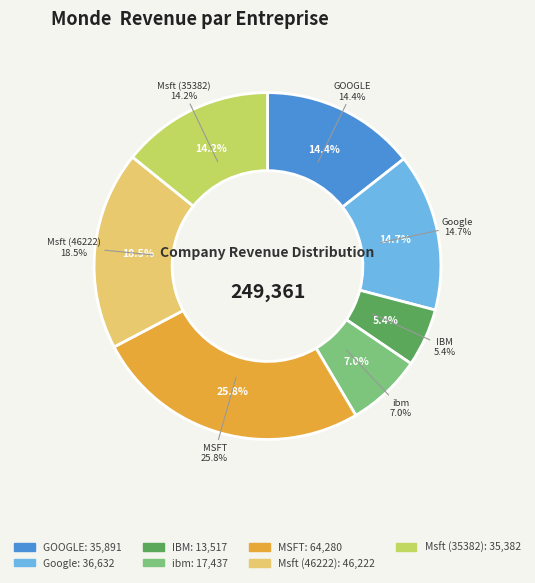

What is the change in value from Google to Msft (35382)?

-1250